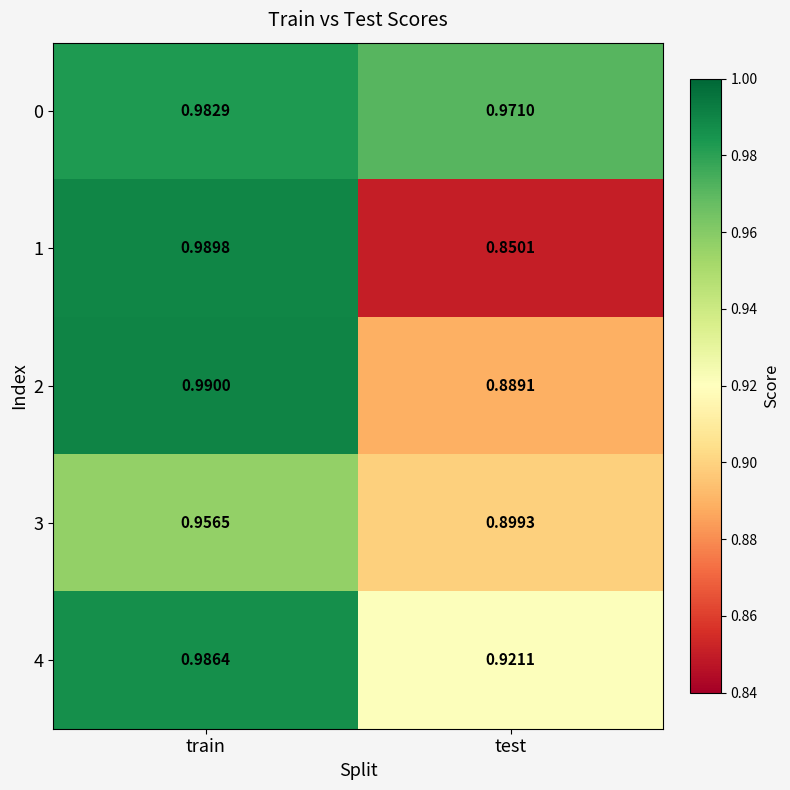

At which category is the sum across all series the highest?

train